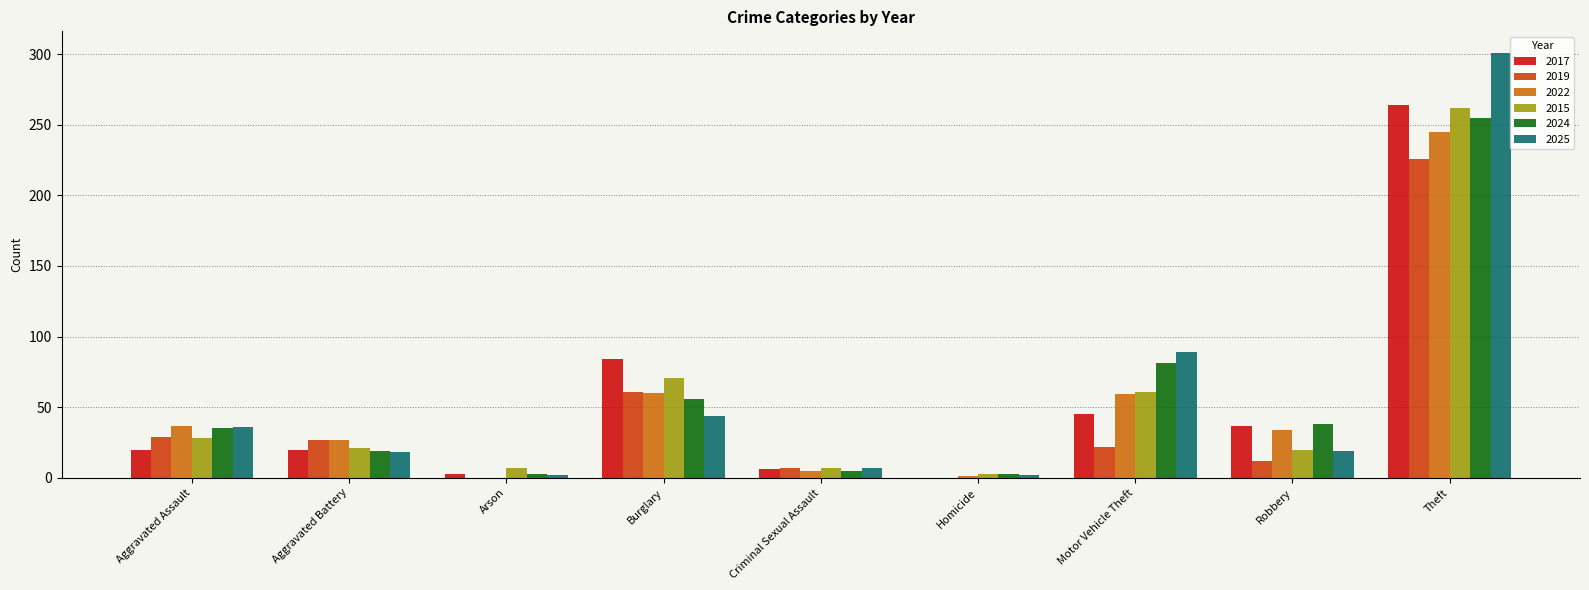

What is the spread (max minus min) of values at Homicide?

3